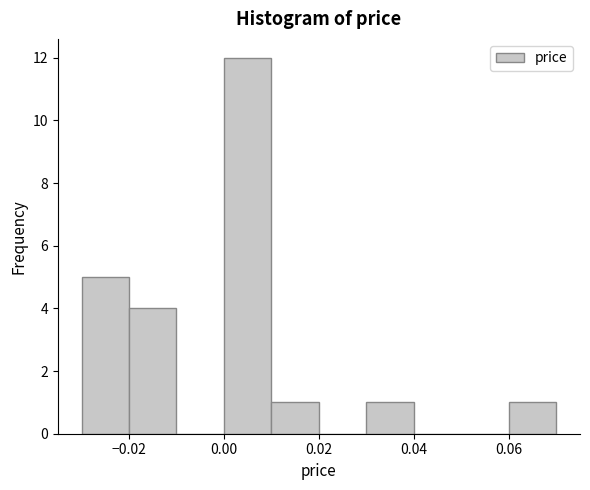

What is the height of the bar covering 0.01 to 0.02 on the x-axis? The values are not printed on the chart, so give them approximately, as read against the axis.

1